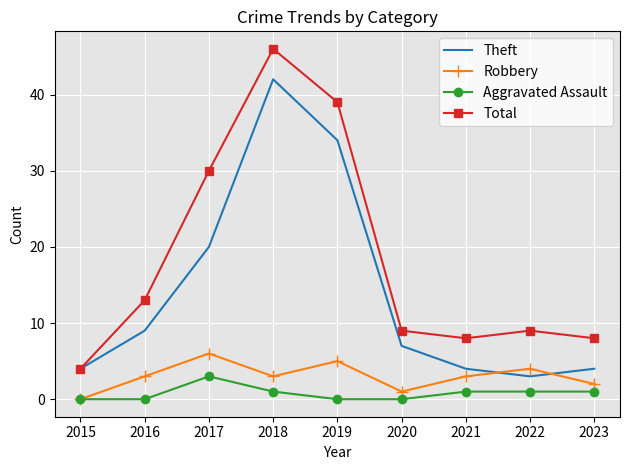

True or false: Theft has more than 1 interior local peaks.

False